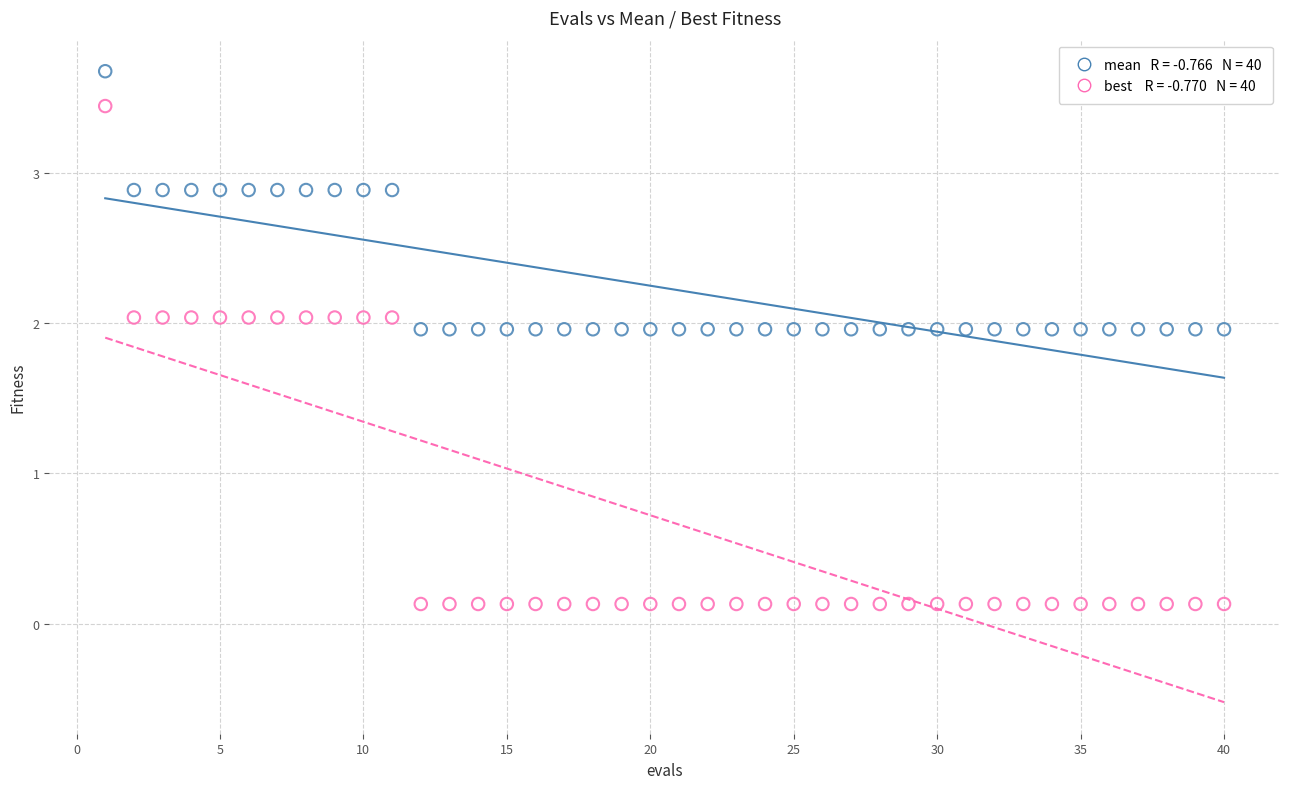

Across all data points, what is the range of Y values (max minus min)?

3.5